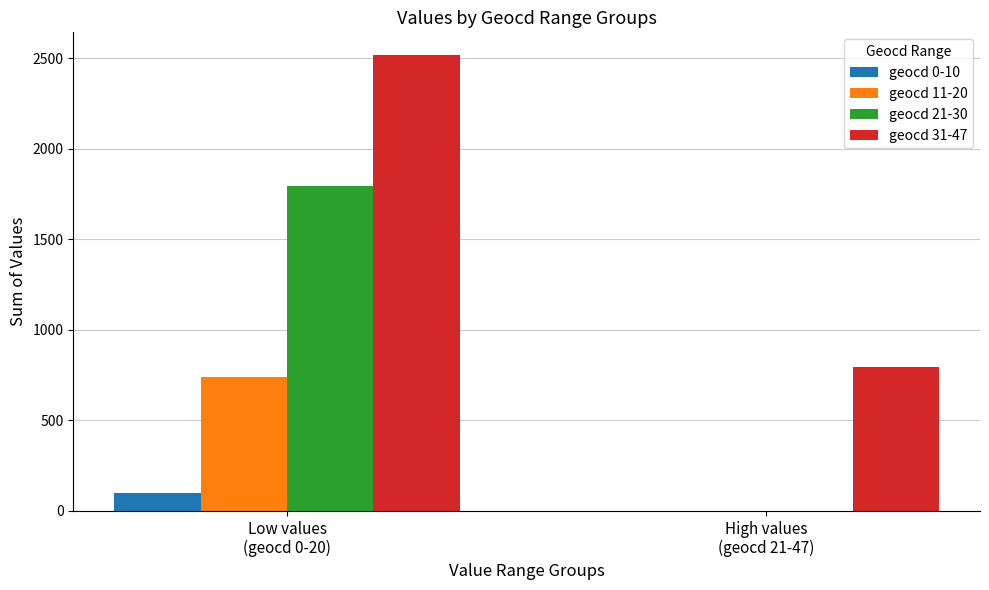

Reading left to right, extract all data points from this chart.

geocd 0-10: Low values
(geocd 0-20)=98	High values
(geocd 21-47)=0
geocd 11-20: Low values
(geocd 0-20)=741	High values
(geocd 21-47)=0
geocd 21-30: Low values
(geocd 0-20)=1795	High values
(geocd 21-47)=0
geocd 31-47: Low values
(geocd 0-20)=2516	High values
(geocd 21-47)=795